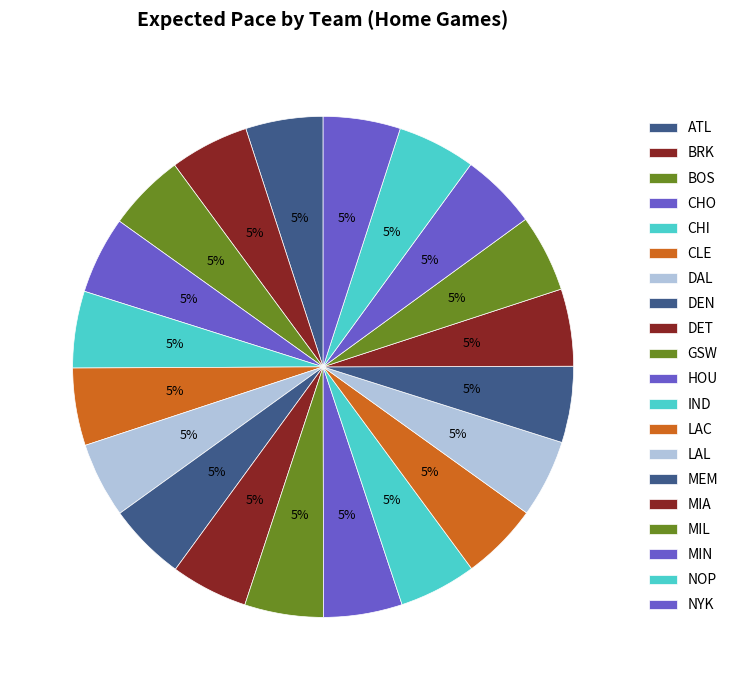

Is the sum of LAC and BRK greater than half?

No